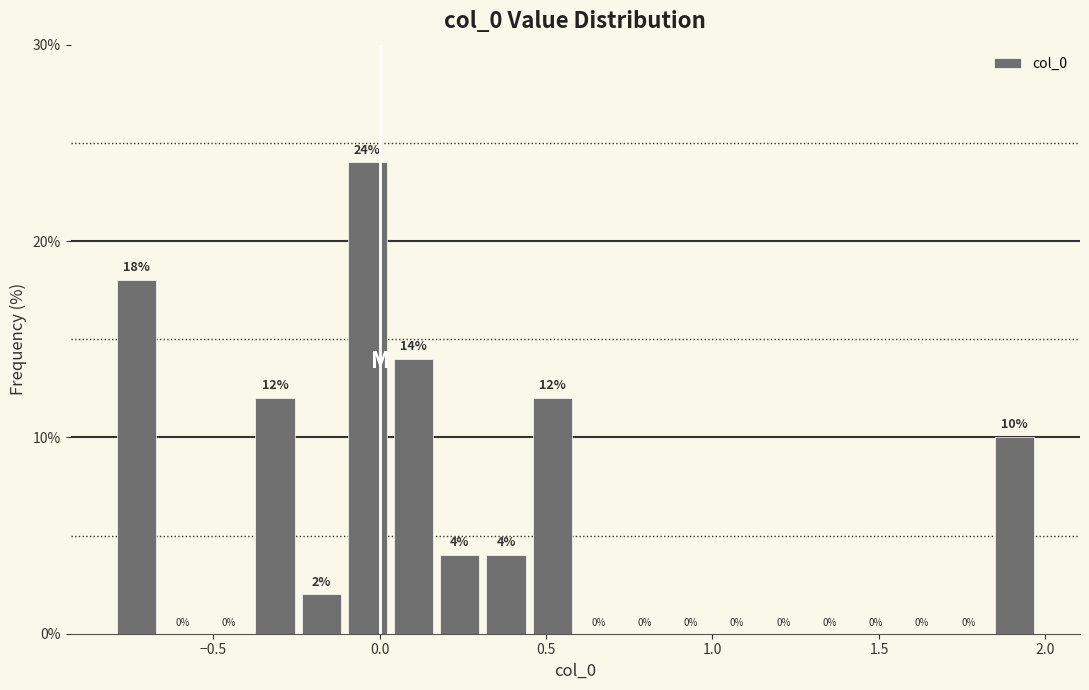

Read against the x-axis, roughly where is the centre of the tallest bar?

-0.05